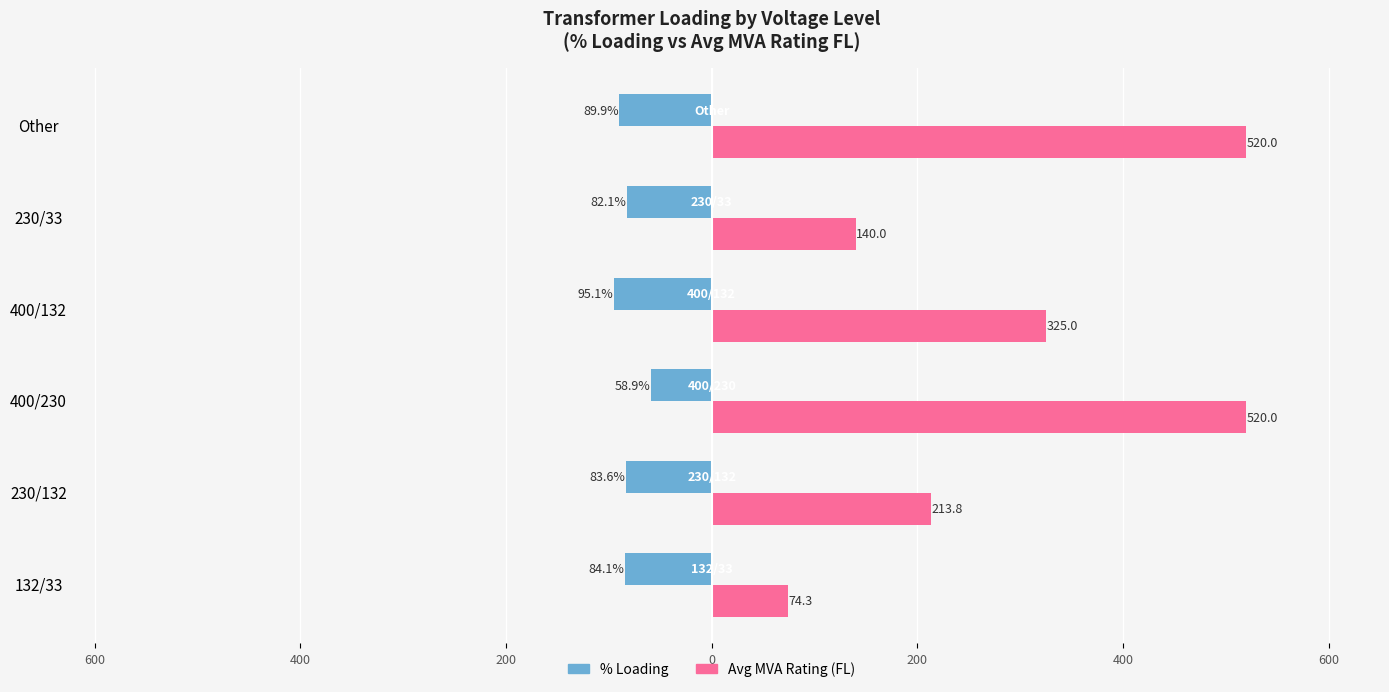

What are all the series names shown in the legend?

% Loading, Avg MVA Rating (FL)